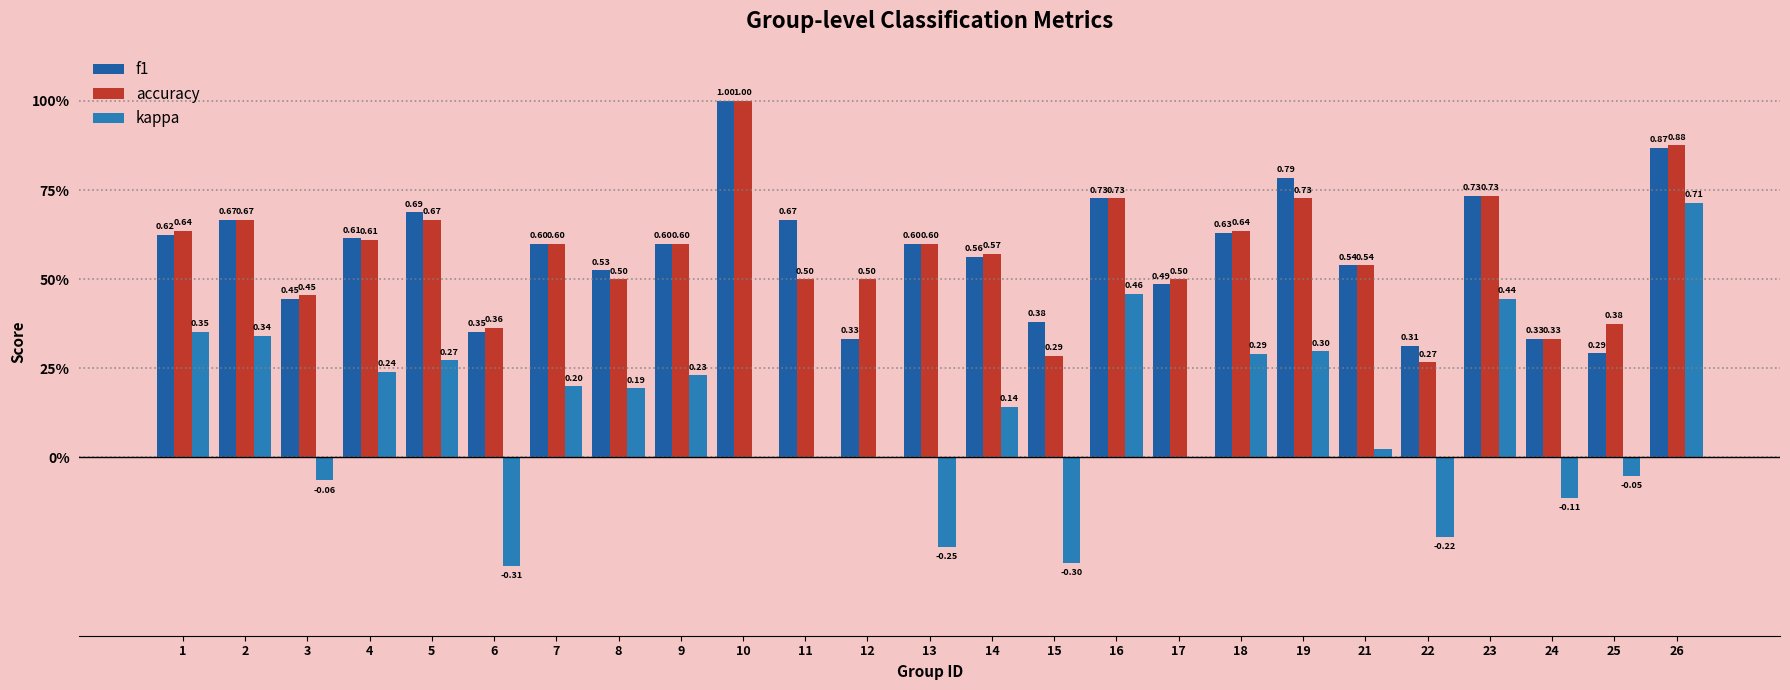

What is the difference between the kappa values at 2 and 10?

0.3